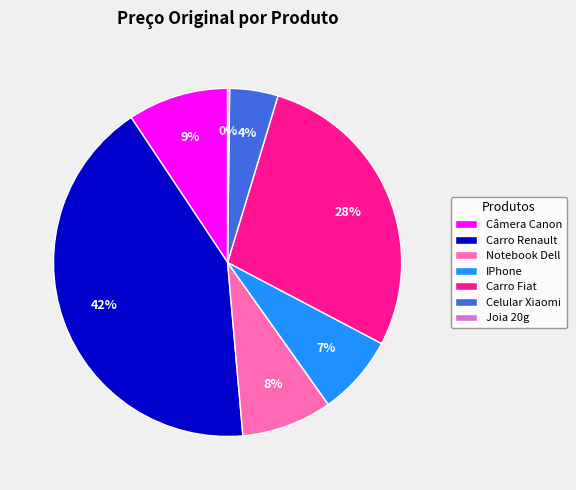

The IPhone slice represents 7% of the pie. True or false?

True